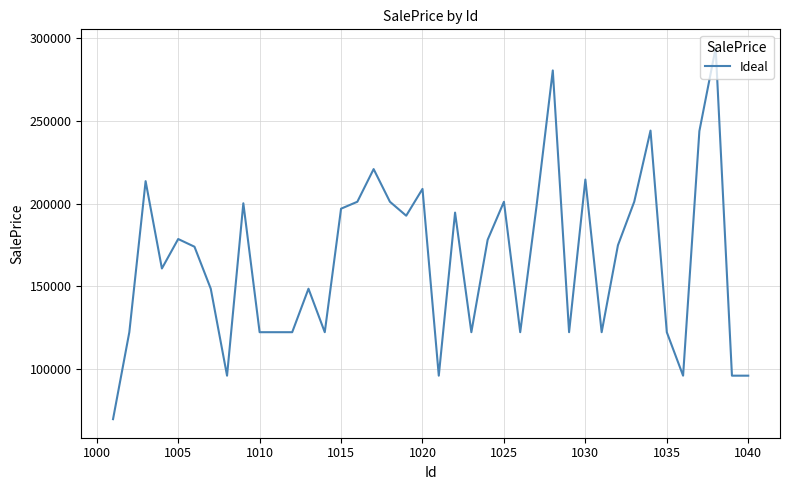

What is the minimum value shown in the chart?

69696.7